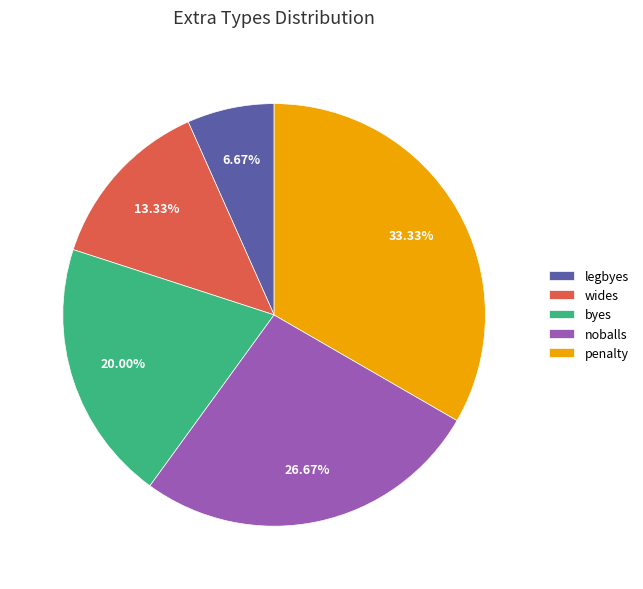

To the nearest percent, what portion does byes represent?

20%